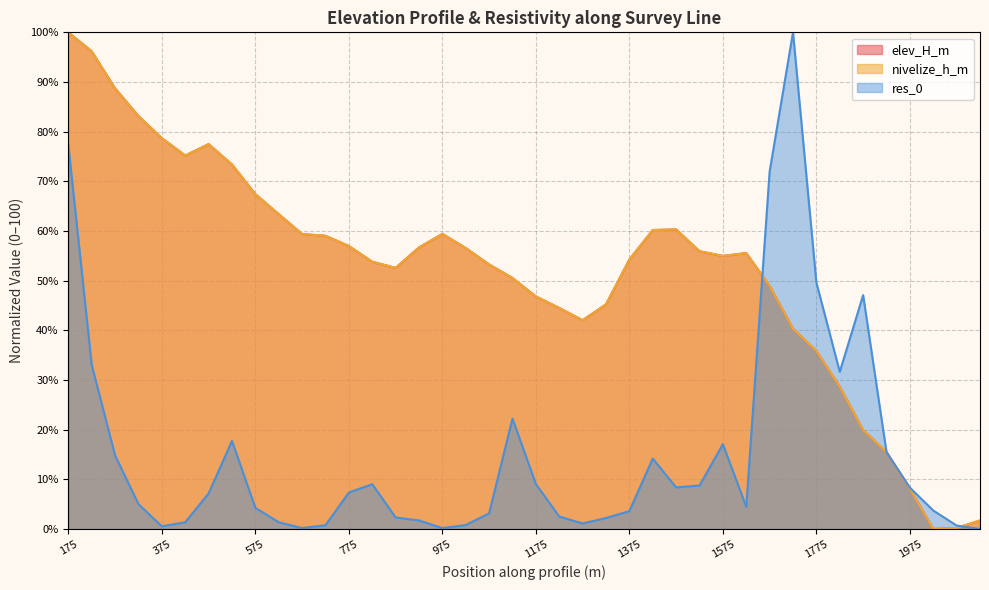

Is it true that nivelize_h_m equals 28.0 at 775?

False